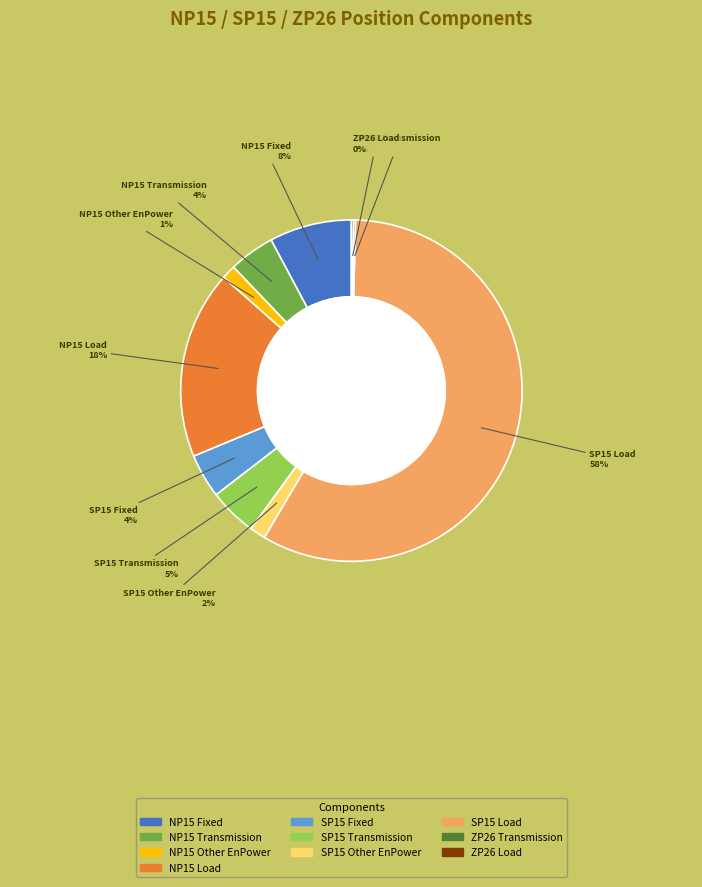

To the nearest percent, what is the average slice percentage?

10%